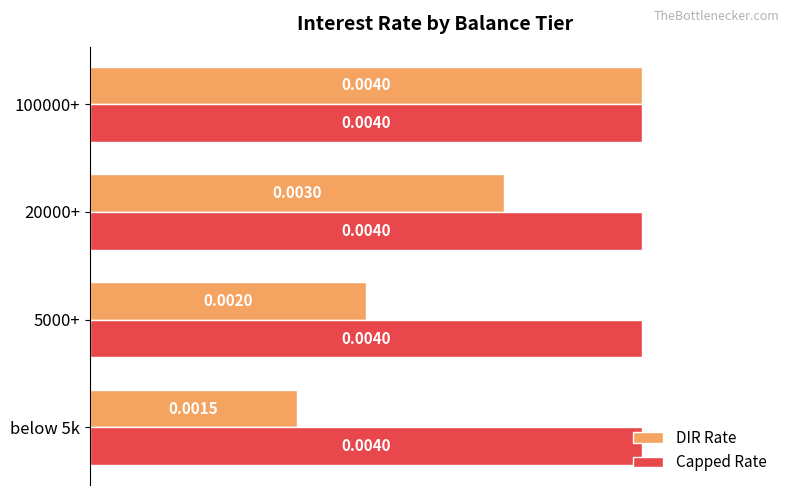

Is the value of DIR Rate at below 5k greater than the value of Capped Rate at 100000+?

No